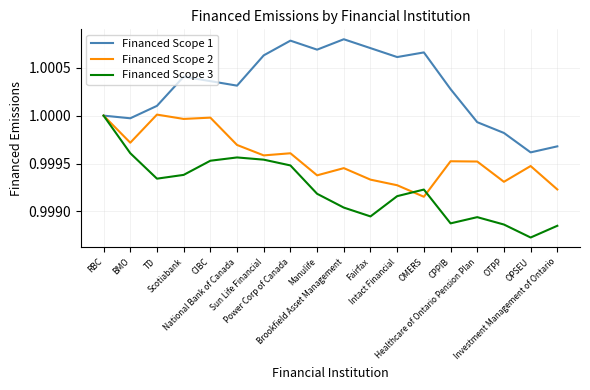

At which category does the chart reach its minimum across all series?

OPSEU